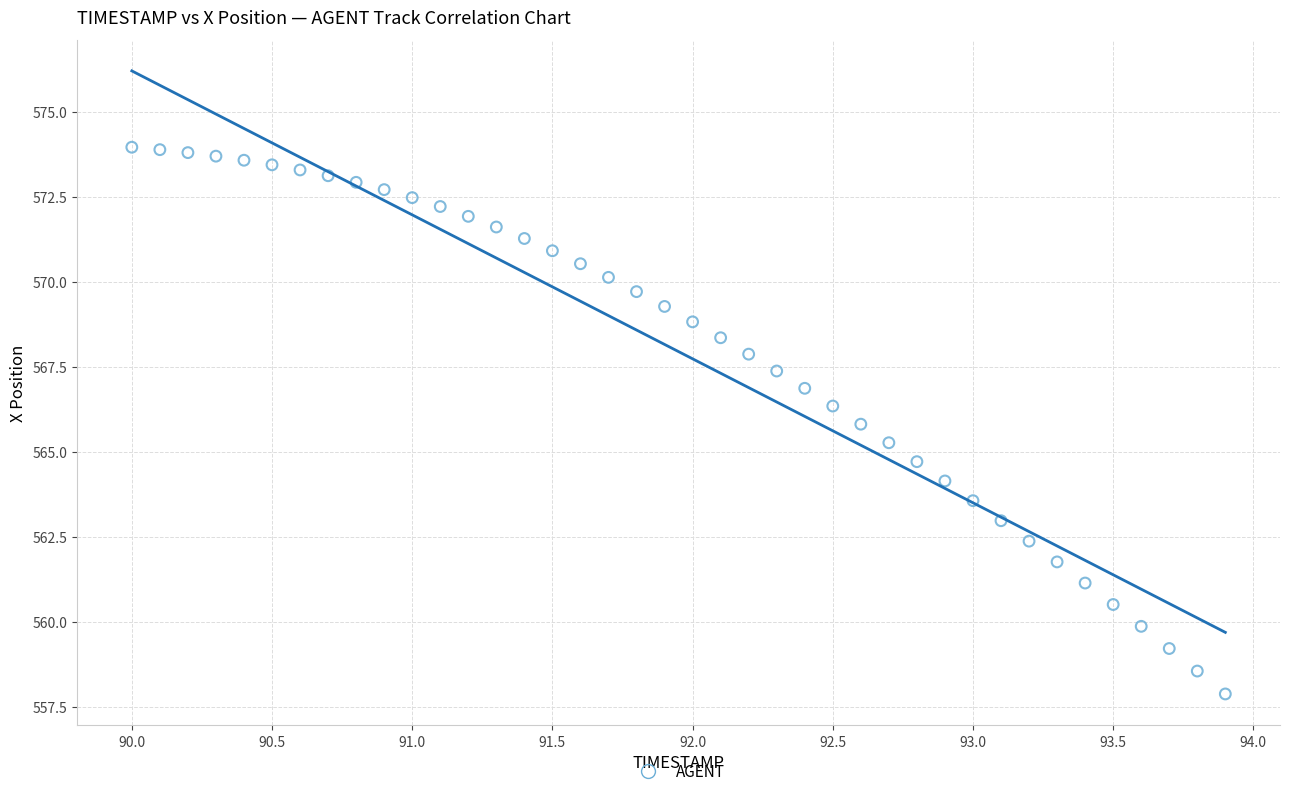

What is the range of X values (max minus min)?

3.9